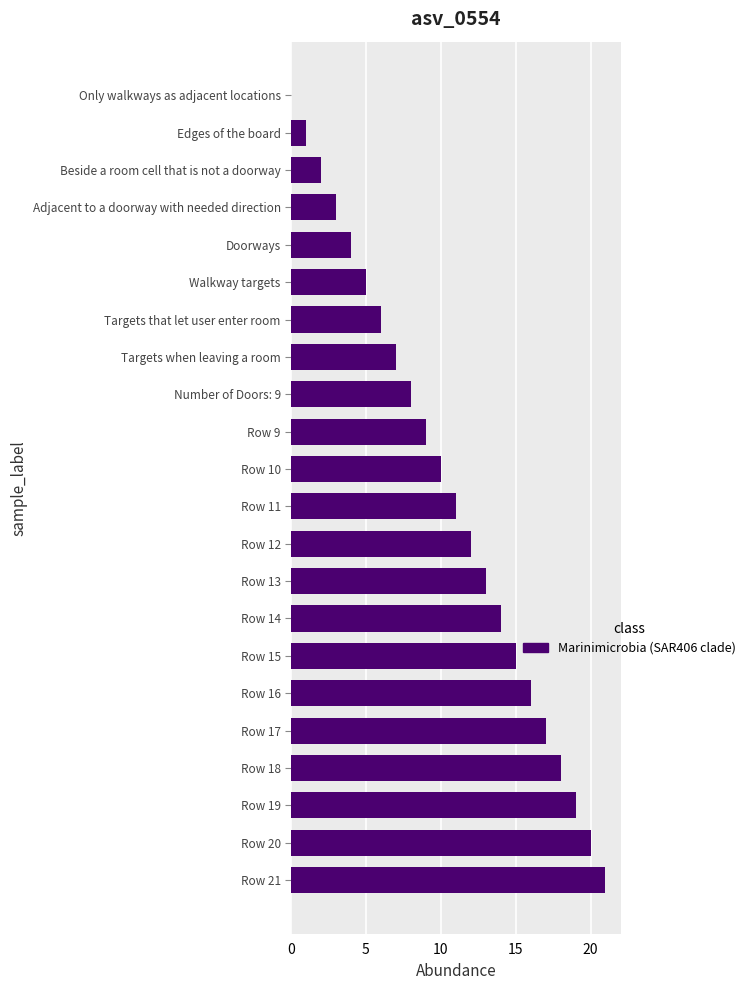

What is the change in value from Only walkways as adjacent locations to Row 21?

+21